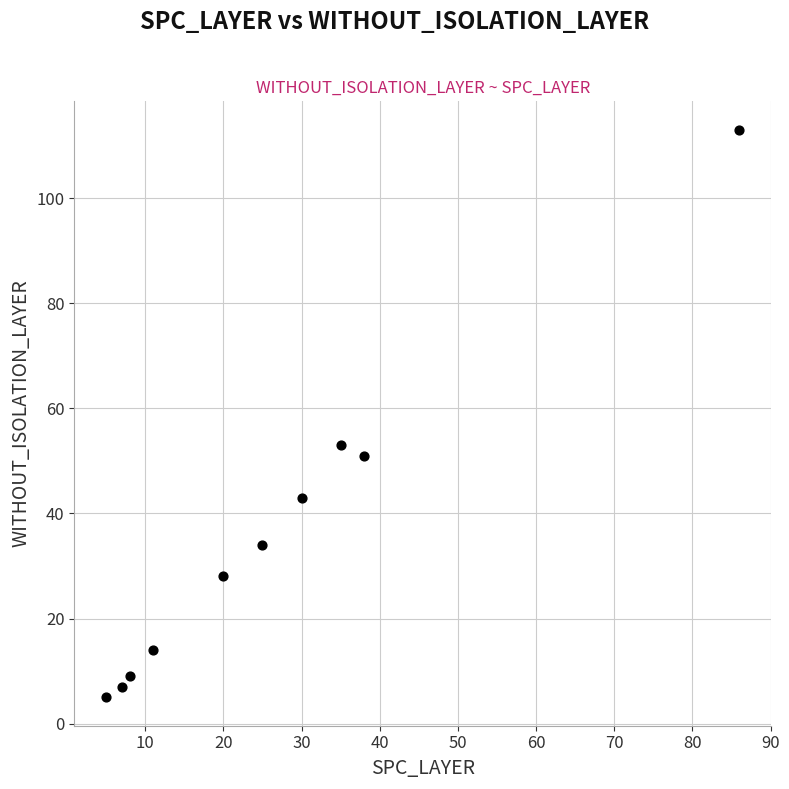

What is the average X value?

26